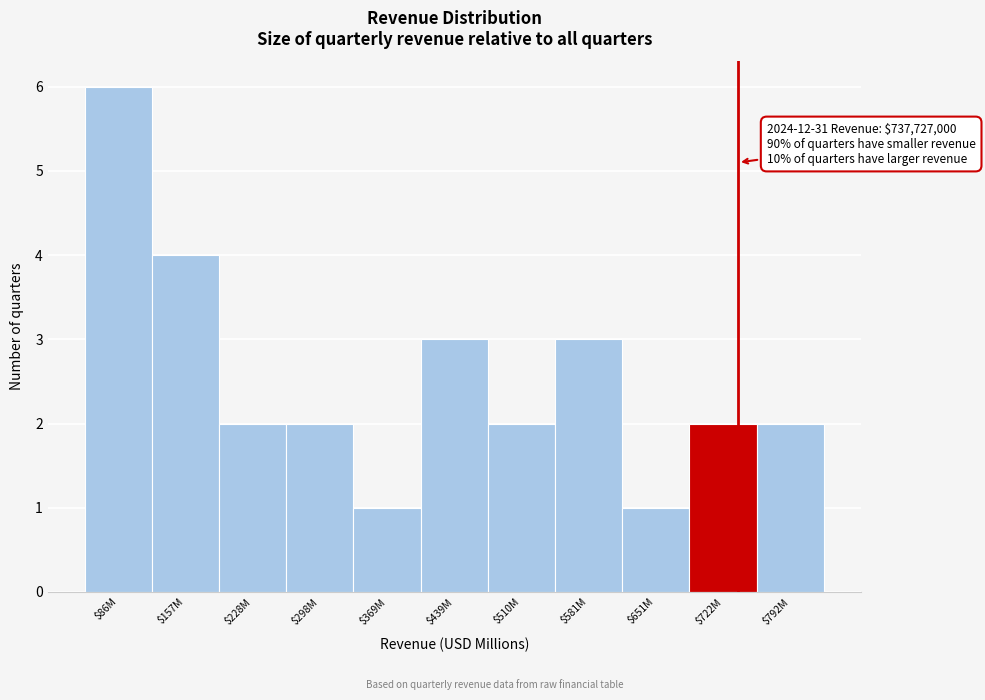

Reading left to right, extract all data points from this chart.

6	4	2	2	1	3	2	3	1	2	2